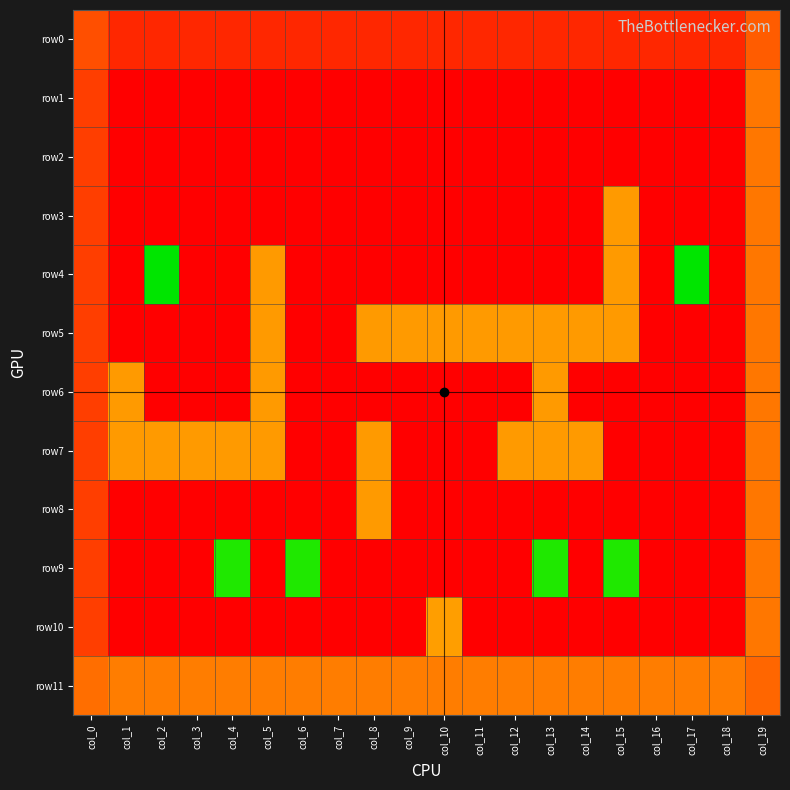

Reading left to right, list all the values displayed in this chart.

row0: col_0=1.4	col_1=0.7	col_2=0.7	col_3=0.7	col_4=0.7	col_5=0.7	col_6=0.7	col_7=0.7	col_8=0.7	col_9=0.7	col_10=0.7	col_11=0.7	col_12=0.7	col_13=0.7	col_14=0.7	col_15=0.7	col_16=0.7	col_17=0.7	col_18=0.7	col_19=1.6
row1: col_0=1.1	col_1=0.0	col_2=0.0	col_3=0.0	col_4=0.0	col_5=0.0	col_6=0.0	col_7=0.0	col_8=0.0	col_9=0.0	col_10=0.0	col_11=0.0	col_12=0.0	col_13=0.0	col_14=0.0	col_15=0.0	col_16=0.0	col_17=0.0	col_18=0.0	col_19=2.1
row2: col_0=1.1	col_1=0.0	col_2=0.0	col_3=0.0	col_4=0.0	col_5=0.0	col_6=0.0	col_7=0.0	col_8=0.0	col_9=0.0	col_10=0.0	col_11=0.0	col_12=0.0	col_13=0.0	col_14=0.0	col_15=0.0	col_16=0.0	col_17=0.0	col_18=0.0	col_19=2.1
row3: col_0=1.1	col_1=0.0	col_2=0.0	col_3=0.0	col_4=0.0	col_5=0.0	col_6=0.0	col_7=0.0	col_8=0.0	col_9=0.0	col_10=0.0	col_11=0.0	col_12=0.0	col_13=0.0	col_14=0.0	col_15=2.7	col_16=0.0	col_17=0.0	col_18=0.0	col_19=2.1
row4: col_0=1.1	col_1=0.0	col_2=6.7	col_3=0.0	col_4=0.0	col_5=2.7	col_6=0.0	col_7=0.0	col_8=0.0	col_9=0.0	col_10=0.0	col_11=0.0	col_12=0.0	col_13=0.0	col_14=0.0	col_15=2.7	col_16=0.0	col_17=6.7	col_18=0.0	col_19=2.1
row5: col_0=1.1	col_1=0.0	col_2=0.0	col_3=0.0	col_4=0.0	col_5=2.7	col_6=0.0	col_7=0.0	col_8=2.7	col_9=2.7	col_10=2.7	col_11=2.7	col_12=2.7	col_13=2.7	col_14=2.7	col_15=2.7	col_16=0.0	col_17=0.0	col_18=0.0	col_19=2.1
row6: col_0=1.1	col_1=2.7	col_2=0.0	col_3=0.0	col_4=0.0	col_5=2.7	col_6=0.0	col_7=0.0	col_8=0.0	col_9=0.0	col_10=0.0	col_11=0.0	col_12=0.0	col_13=2.7	col_14=0.0	col_15=0.0	col_16=0.0	col_17=0.0	col_18=0.0	col_19=2.1
row7: col_0=1.1	col_1=2.7	col_2=2.7	col_3=2.7	col_4=2.7	col_5=2.7	col_6=0.0	col_7=0.0	col_8=2.7	col_9=0.0	col_10=0.0	col_11=0.0	col_12=2.7	col_13=2.7	col_14=2.7	col_15=0.0	col_16=0.0	col_17=0.0	col_18=0.0	col_19=2.1
row8: col_0=1.1	col_1=0.0	col_2=0.0	col_3=0.0	col_4=0.0	col_5=0.0	col_6=0.0	col_7=0.0	col_8=2.7	col_9=0.0	col_10=0.0	col_11=0.0	col_12=0.0	col_13=0.0	col_14=0.0	col_15=0.0	col_16=0.0	col_17=0.0	col_18=0.0	col_19=2.1
row9: col_0=1.1	col_1=0.0	col_2=0.0	col_3=0.0	col_4=6.4	col_5=0.0	col_6=6.4	col_7=0.0	col_8=0.0	col_9=0.0	col_10=0.0	col_11=0.0	col_12=0.0	col_13=6.4	col_14=0.0	col_15=6.4	col_16=0.0	col_17=0.0	col_18=0.0	col_19=2.1
row10: col_0=1.1	col_1=0.0	col_2=0.0	col_3=0.0	col_4=0.0	col_5=0.0	col_6=0.0	col_7=0.0	col_8=0.0	col_9=0.0	col_10=2.8	col_11=0.0	col_12=0.0	col_13=0.0	col_14=0.0	col_15=0.0	col_16=0.0	col_17=0.0	col_18=0.0	col_19=2.1
row11: col_0=1.9	col_1=2.2	col_2=2.2	col_3=2.2	col_4=2.2	col_5=2.2	col_6=2.2	col_7=2.2	col_8=2.2	col_9=2.2	col_10=2.2	col_11=2.2	col_12=2.2	col_13=2.2	col_14=2.2	col_15=2.2	col_16=2.2	col_17=2.2	col_18=2.2	col_19=1.8